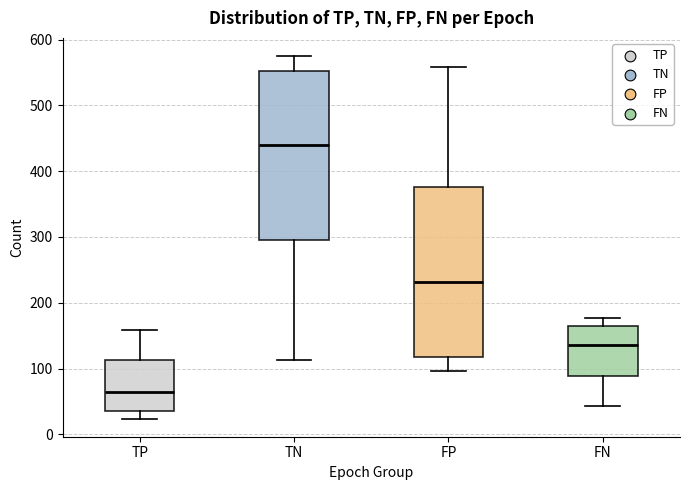

Where is the upper edge of the box for FP on the y-axis? The values are not printed on the chart, so give them approximately, as read against the axis.

380